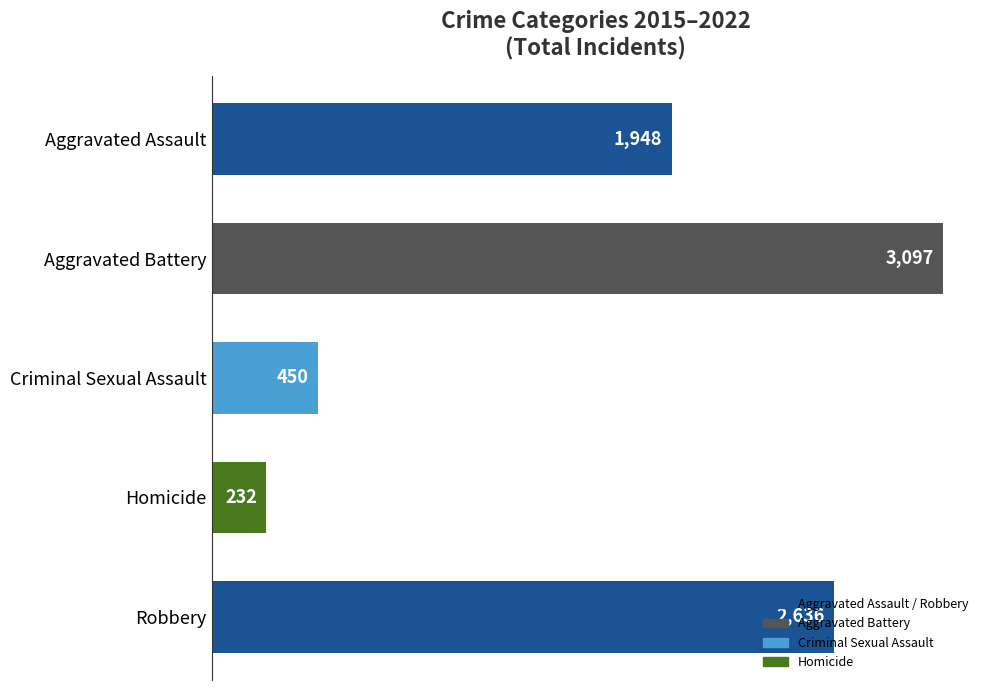

Is it true that the value at Homicide is 103?

False